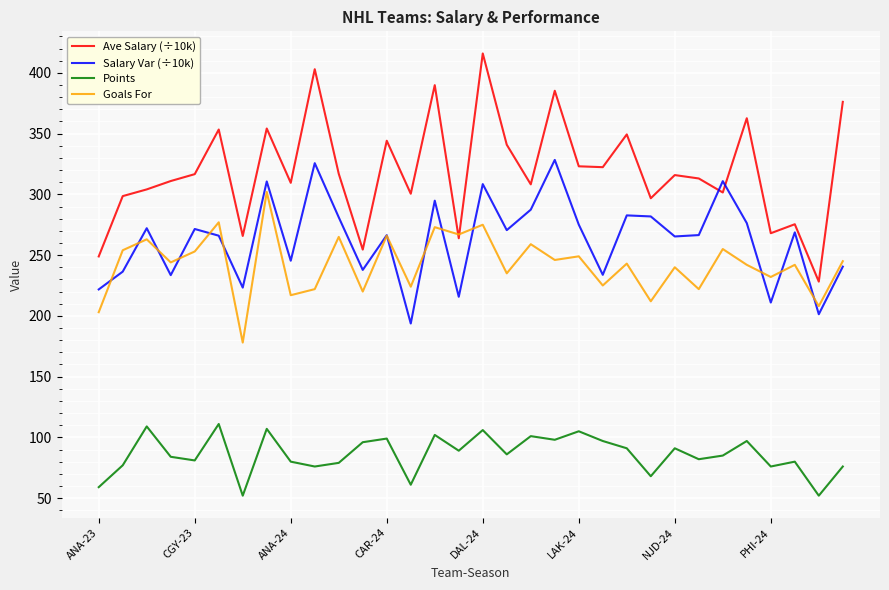

Rank the series by their maximum value, from highest to lowest.

Ave Salary (÷10k), Salary Var (÷10k), Goals For, Points